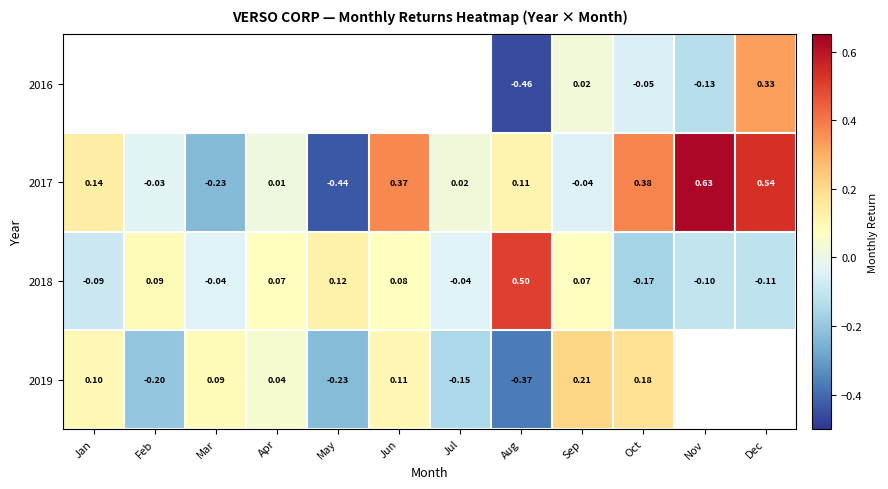

Which series changed the most between Aug and Sep?

2019